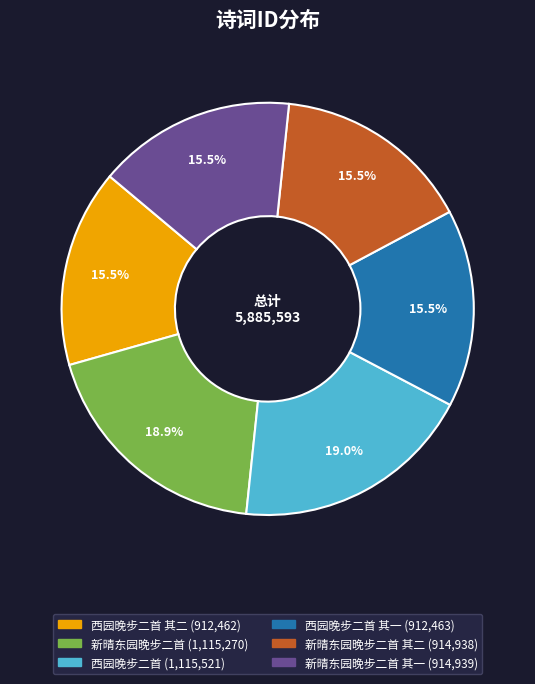

Does any single category account for the majority?

No